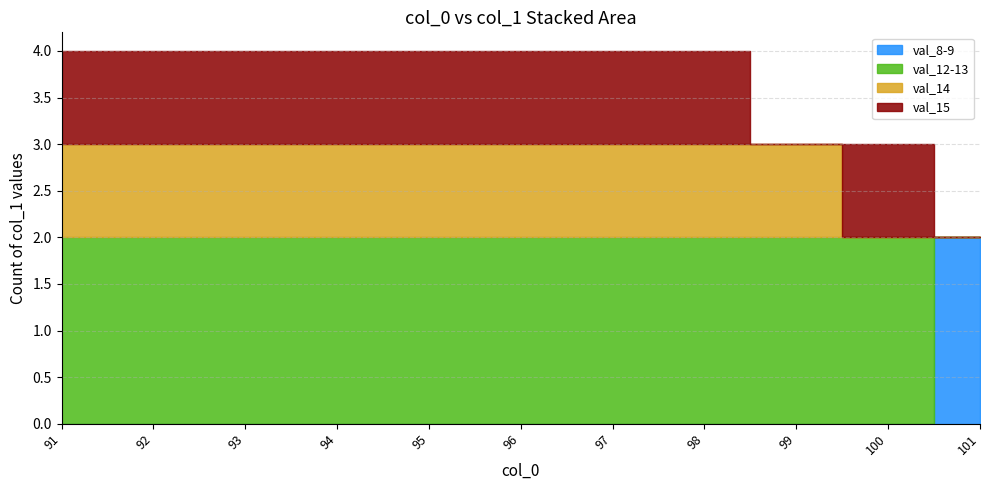

True or false: col_1 low (12-13) has more than 1 interior local peaks.

False